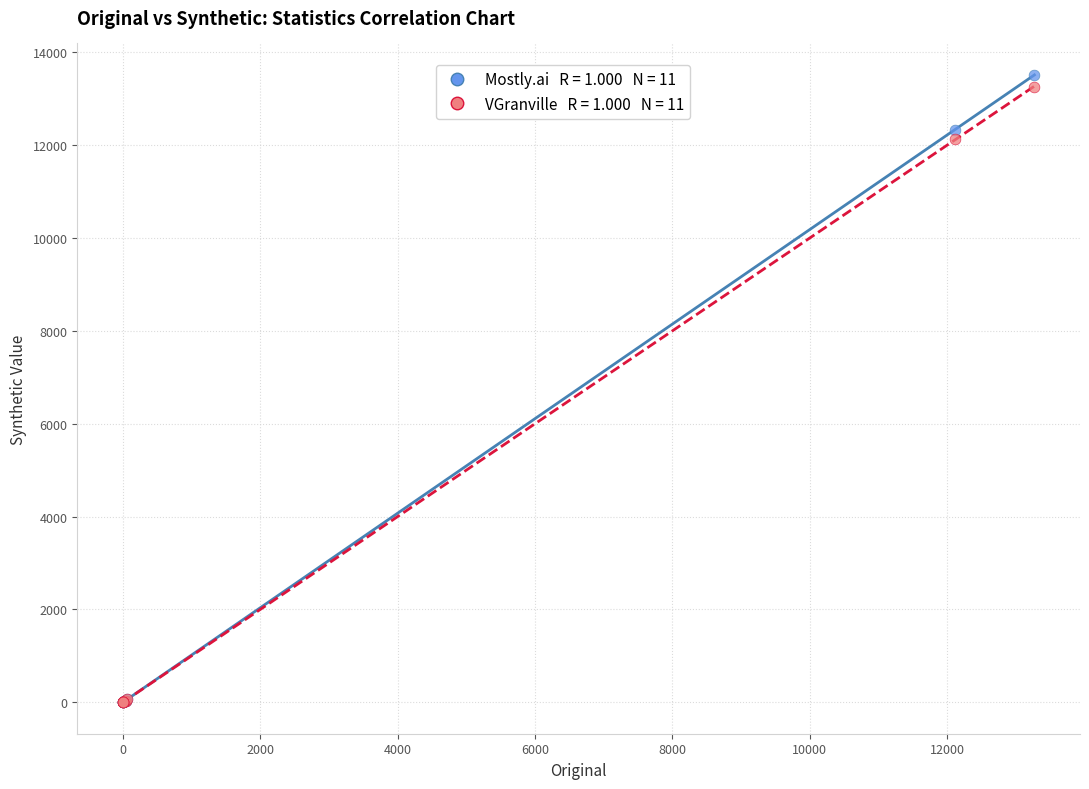

Across all series, what Y value is closest to 6757?

12132.2